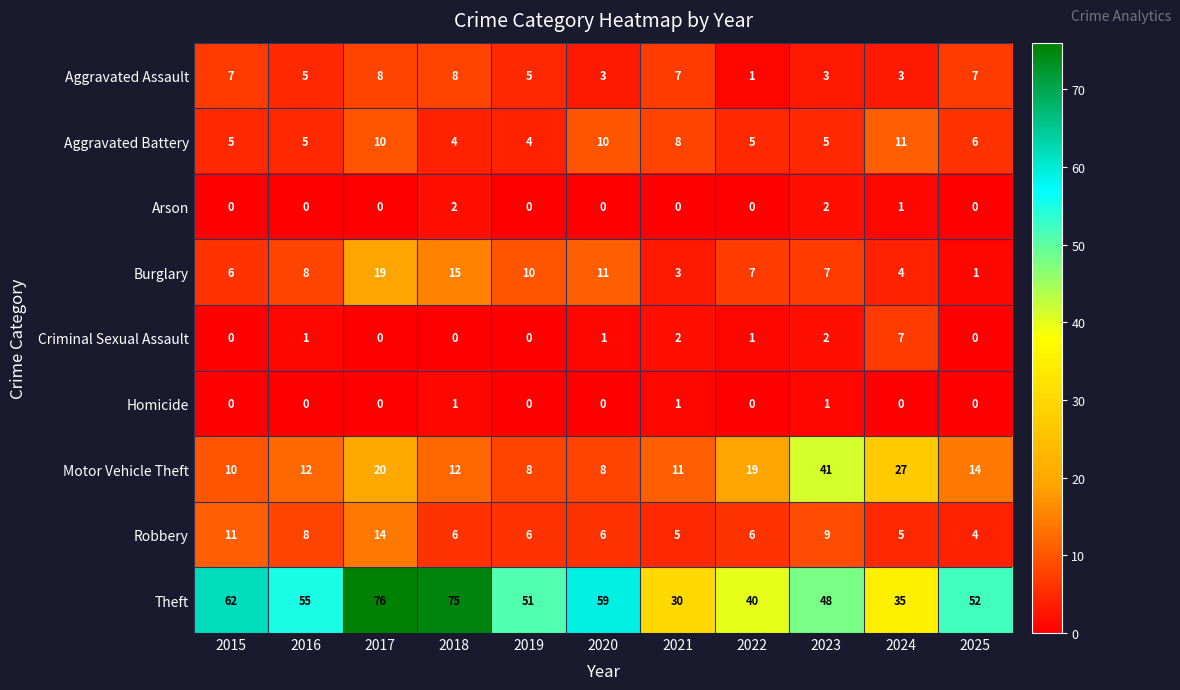

What is the difference between the Theft values at 2024 and 2018?

40